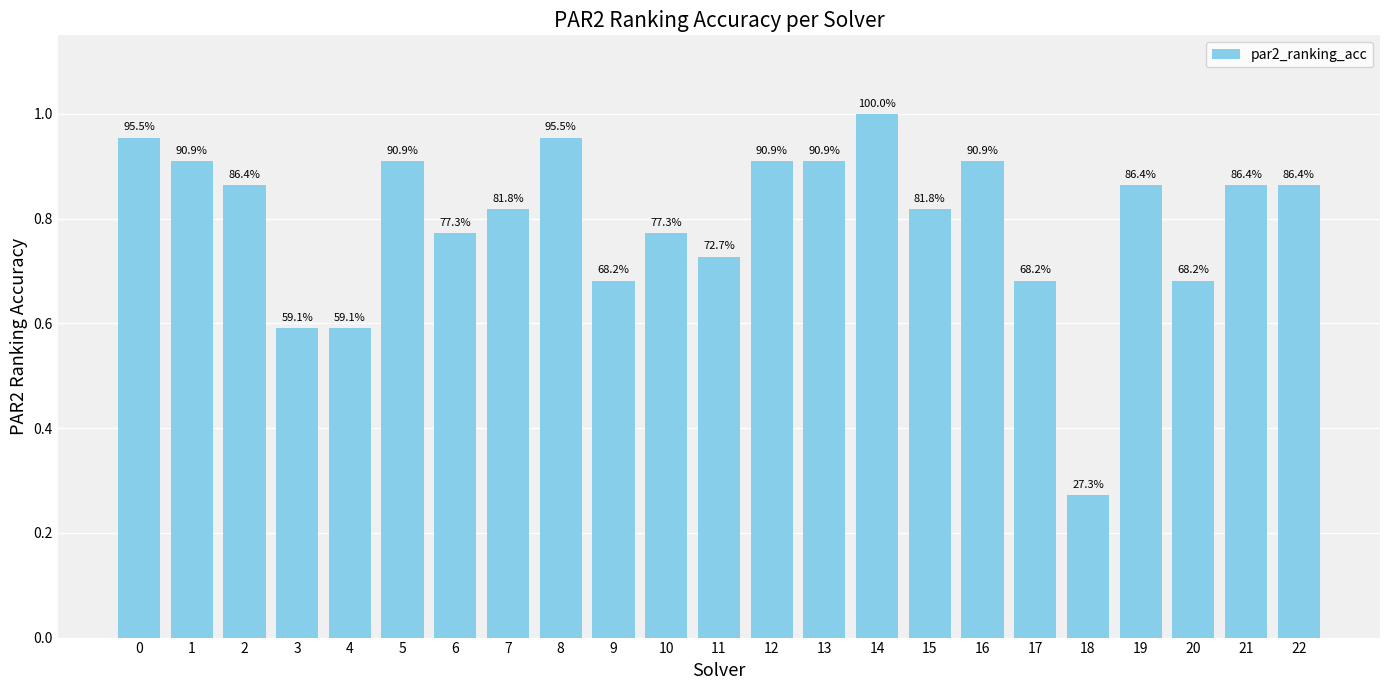

What is the value of the 2nd bar from the left?

0.9